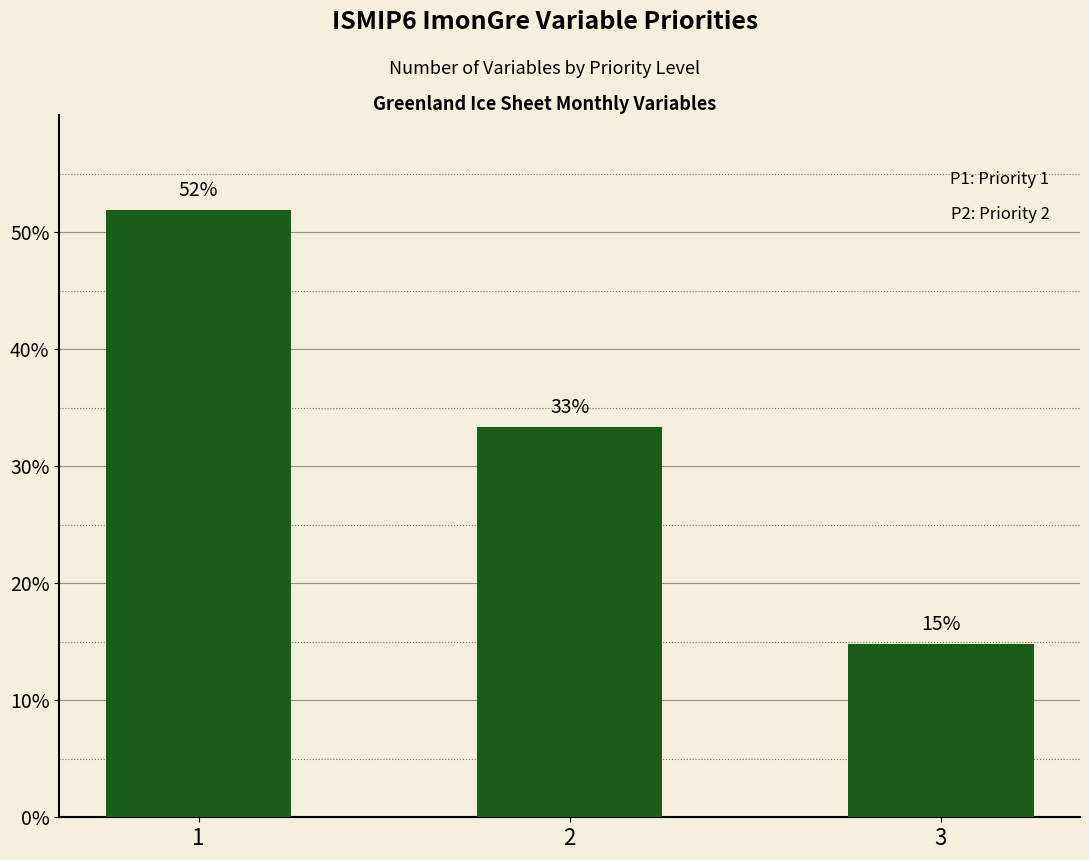

Does the chart contain any negative values?

No